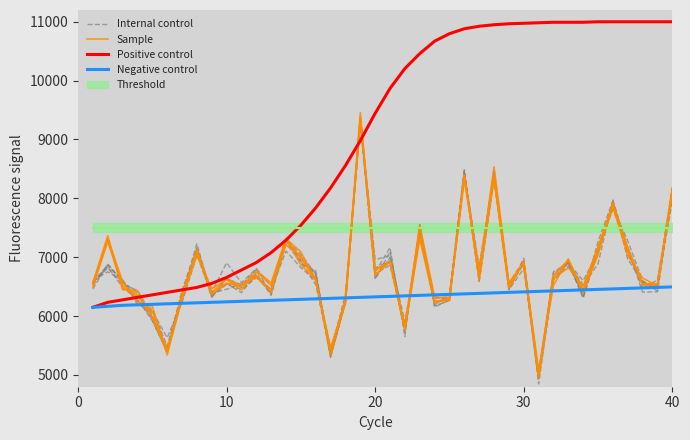

What is the difference between the maximum and minimum values in the Internal control series?

4302.3